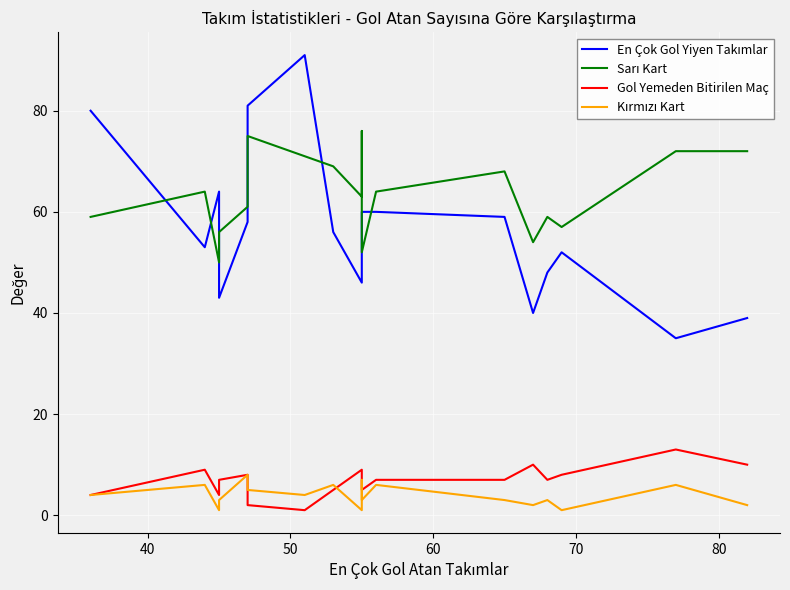

True or false: Gol Yemeden Bitirilen Maç and Sarı Kart cross at least once.

False